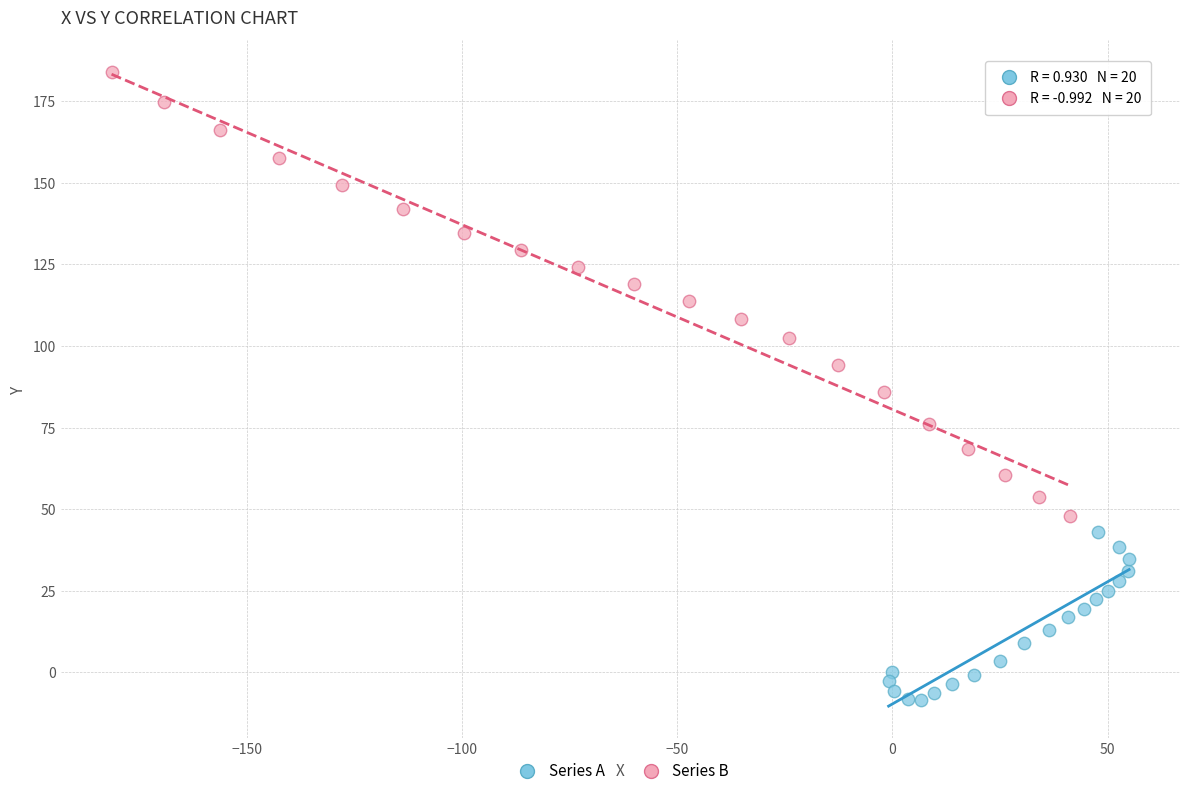

Which series reaches the minimum Y coordinate?

Series A